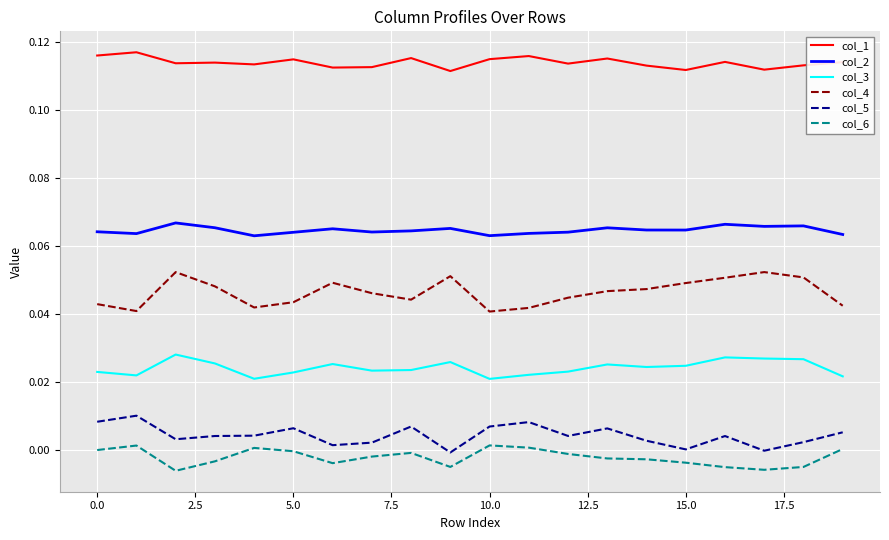

True or false: col_3 and col_6 cross at least once.

False